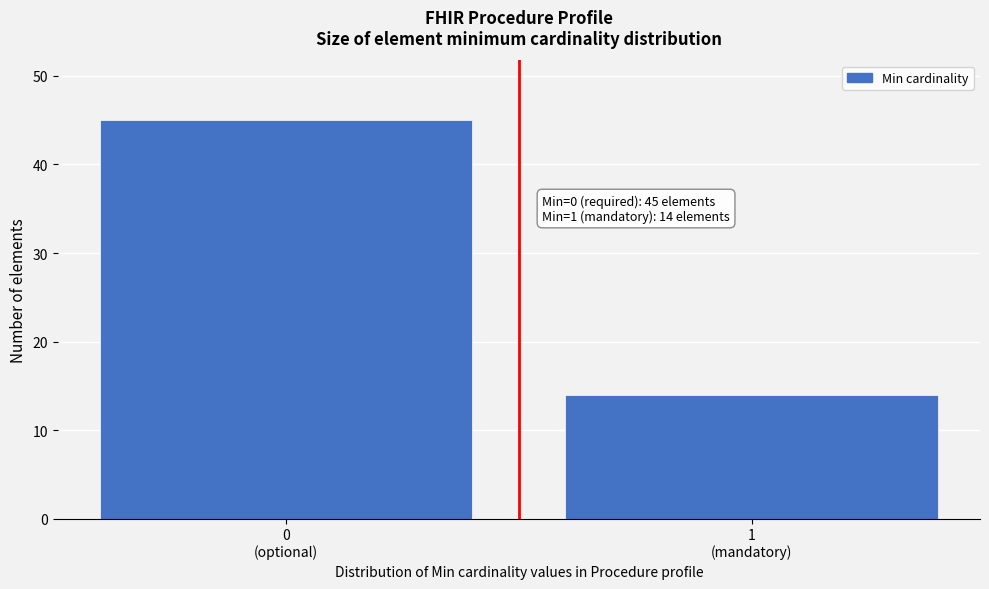

Reading left to right, list all the values displayed in this chart.

45	14